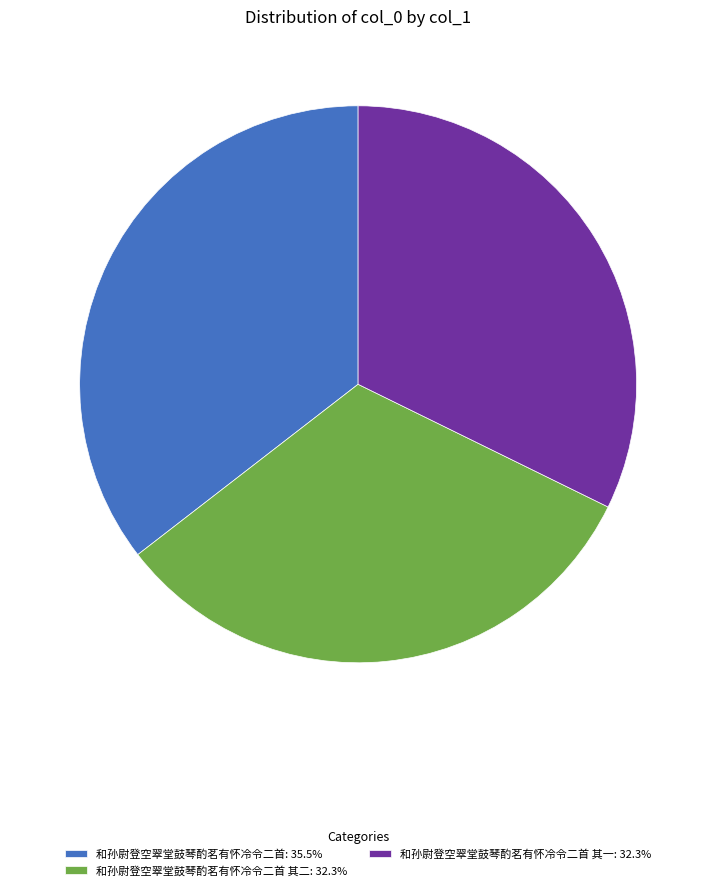

How many segments does this pie chart have?

3